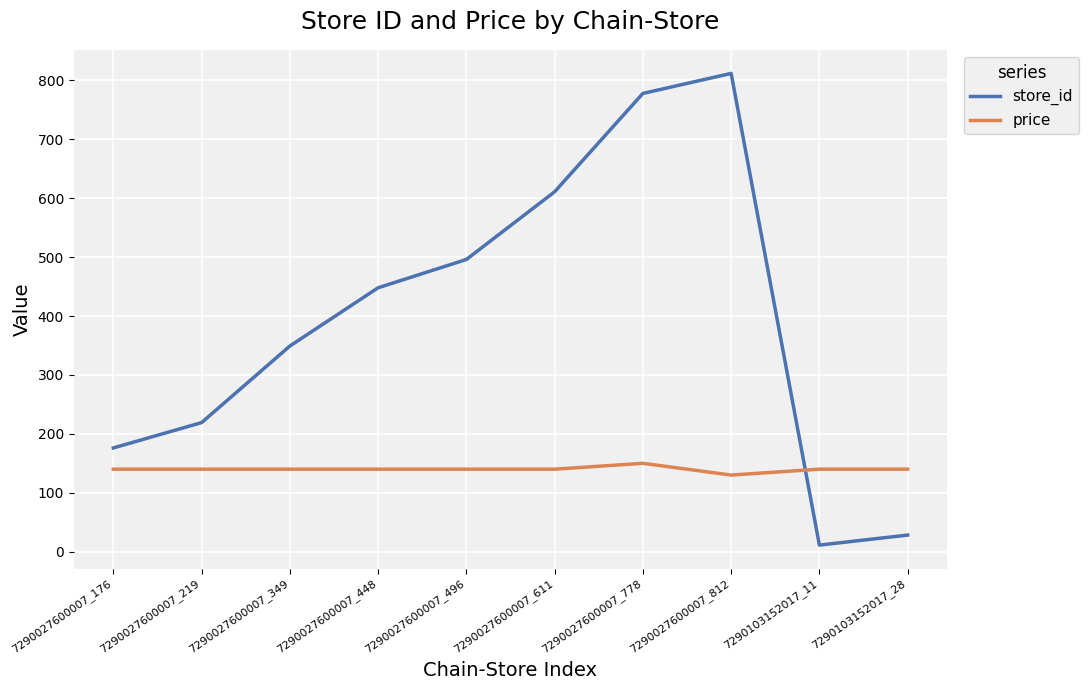

Does the chart have visible grid lines?

Yes